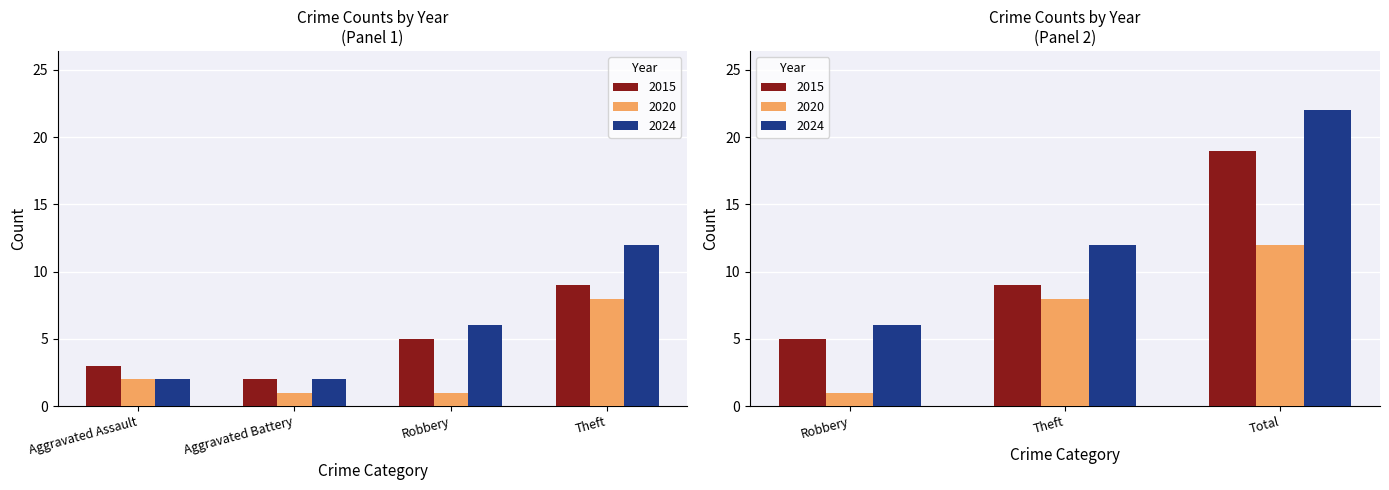

What is the difference between the maximum and minimum values in the 2015 series?

17